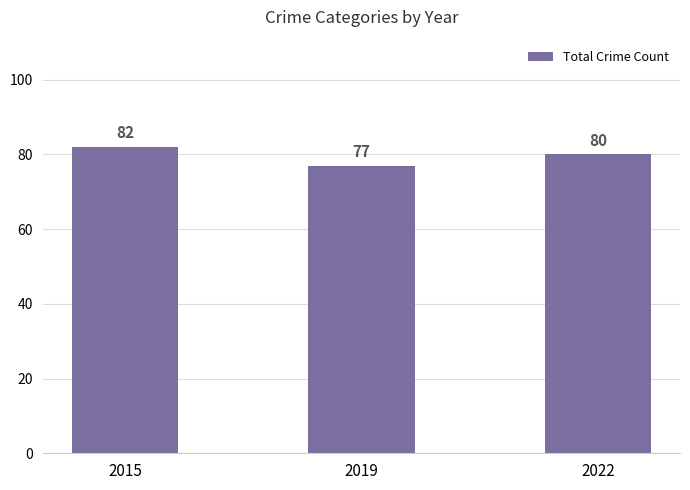

What is the greatest value displayed?

82